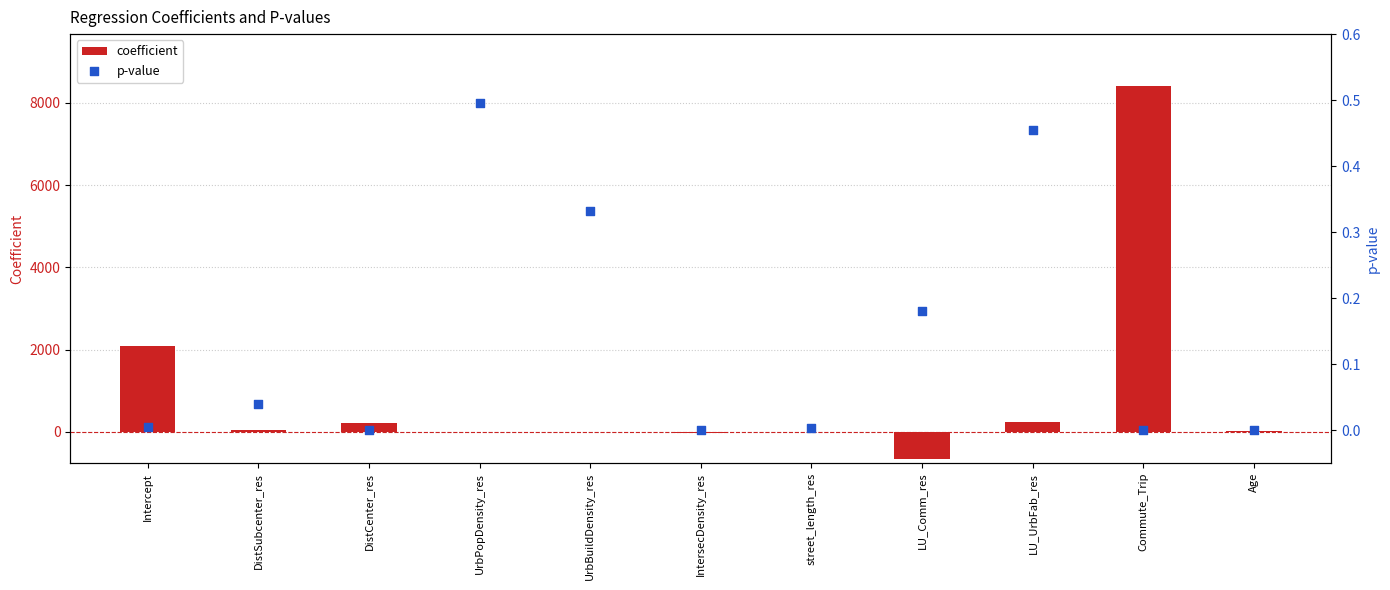

Is the value of p-value at DistCenter_res greater than the value of coefficient at street_length_res?

Yes